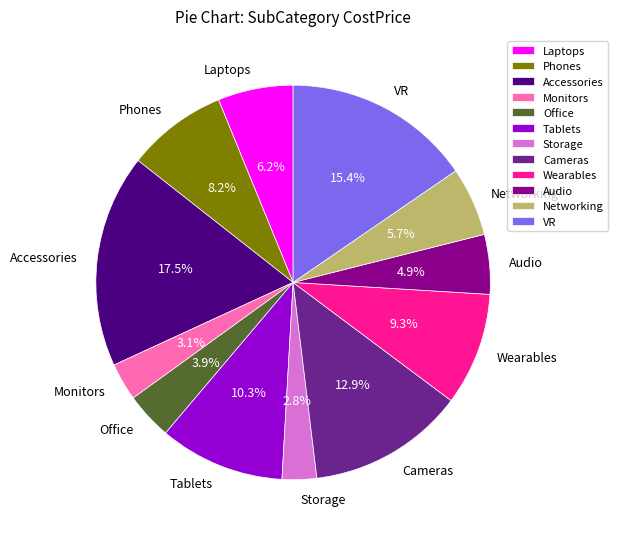

Is Audio the majority of the pie?

No